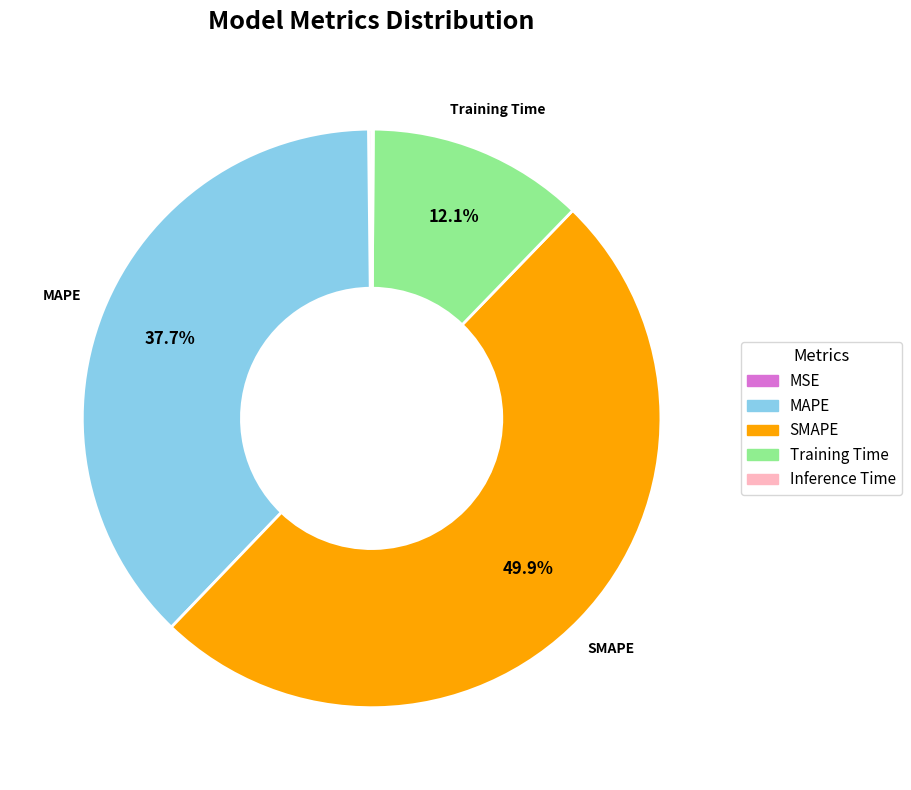

Between SMAPE and Training Time, which is larger?

SMAPE